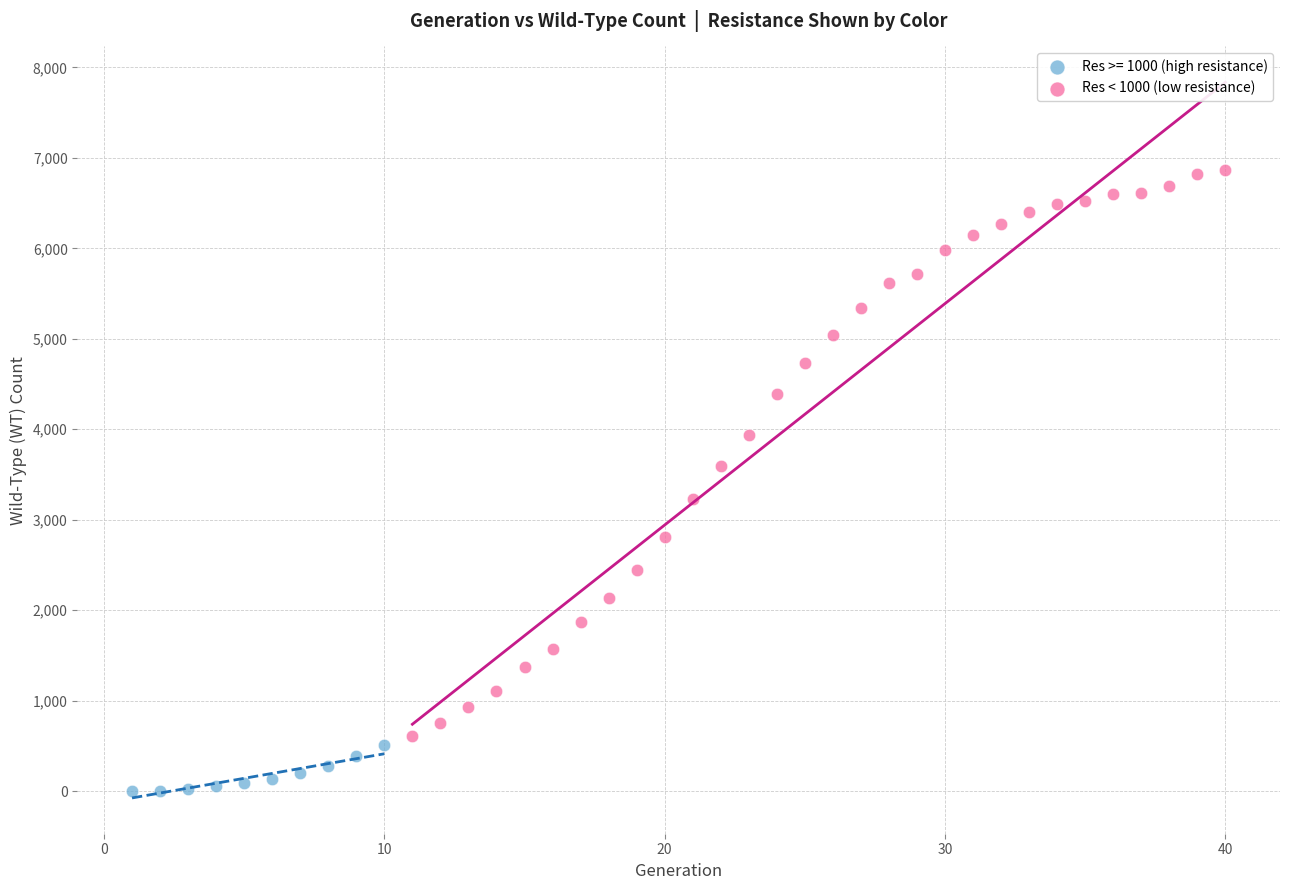

Which series contains the lowest Y value?

Res >= 1000 (high resistance)